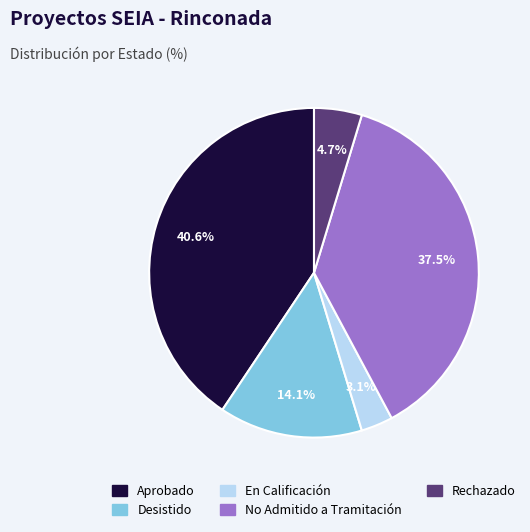

Does En Calificación account for over 50% of the chart?

No